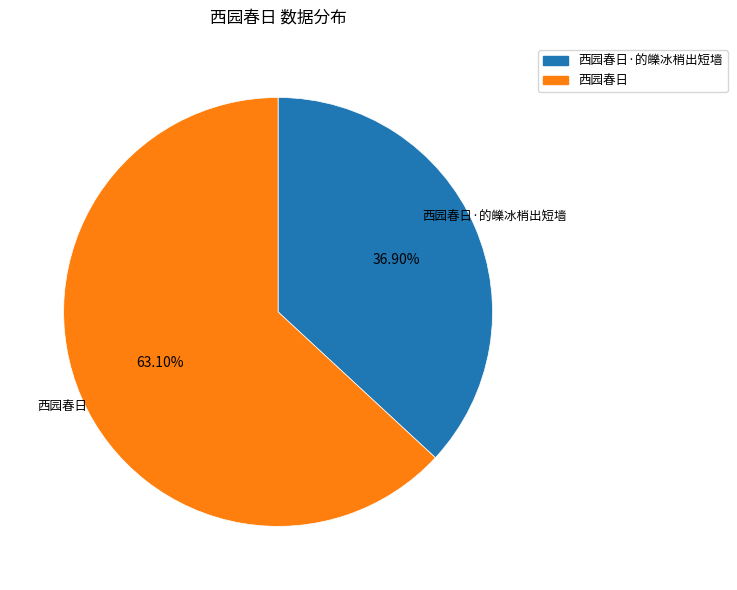

To the nearest percent, what is the average slice percentage?

50%